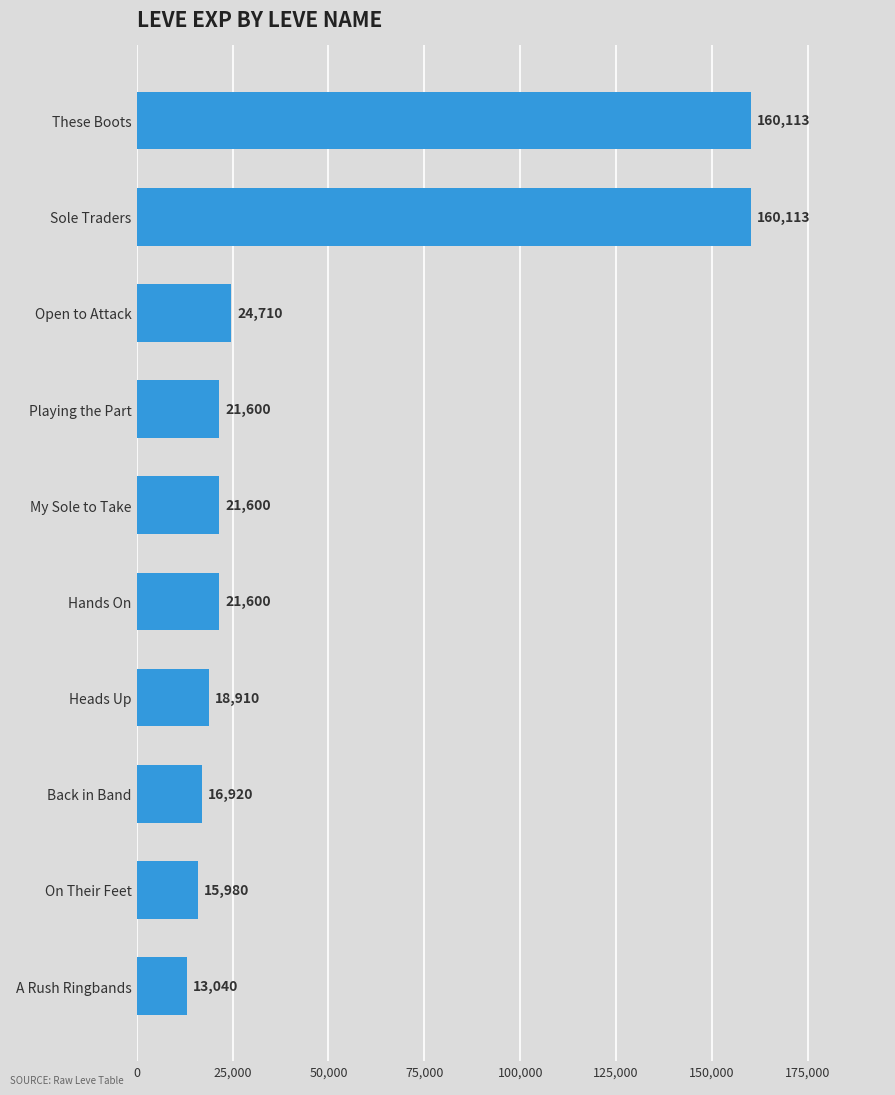

What is the minimum value shown in the chart?

13040